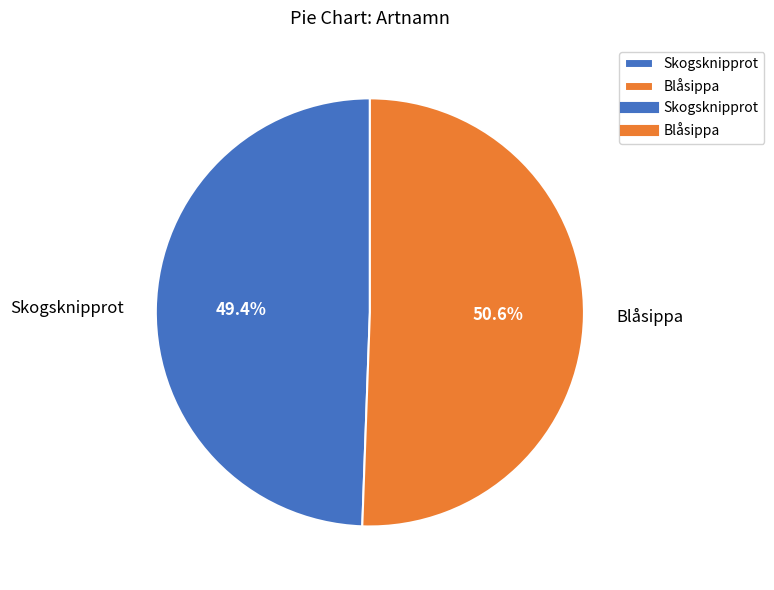

What is the majority slice?

Blåsippa